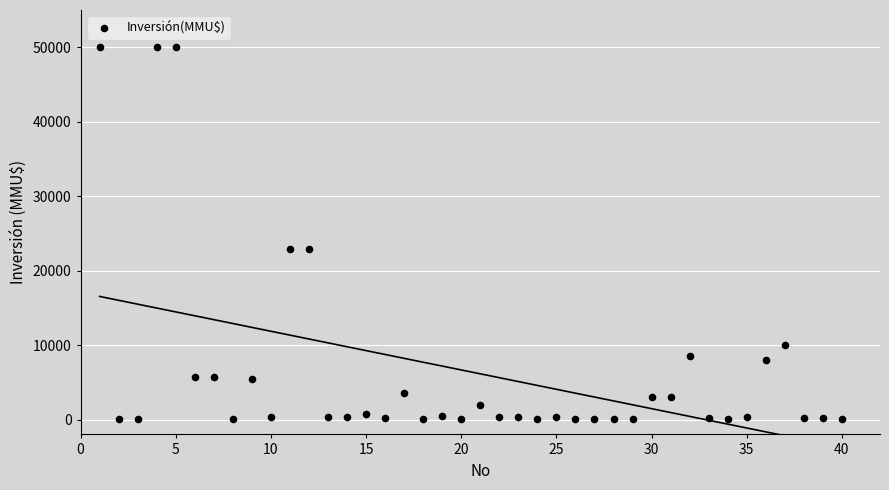

What is the range of Y values (max minus min)?

49990